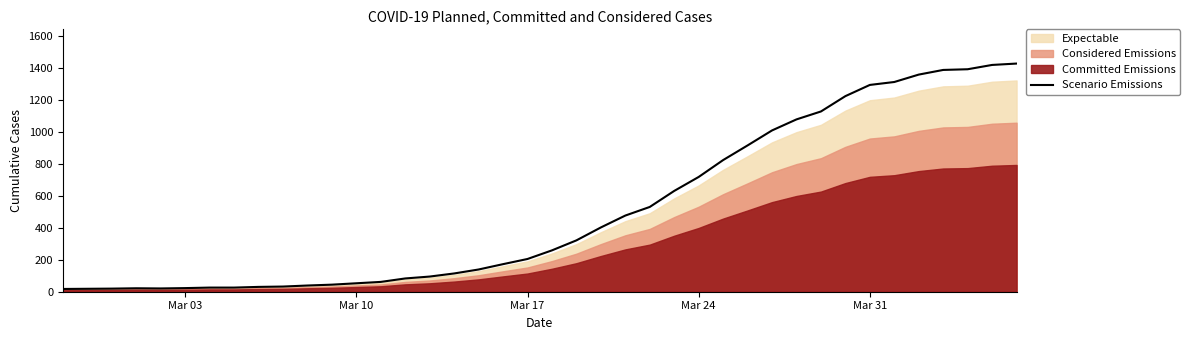

How many interior local peaks (higher than both neighbors) does the data have?

1